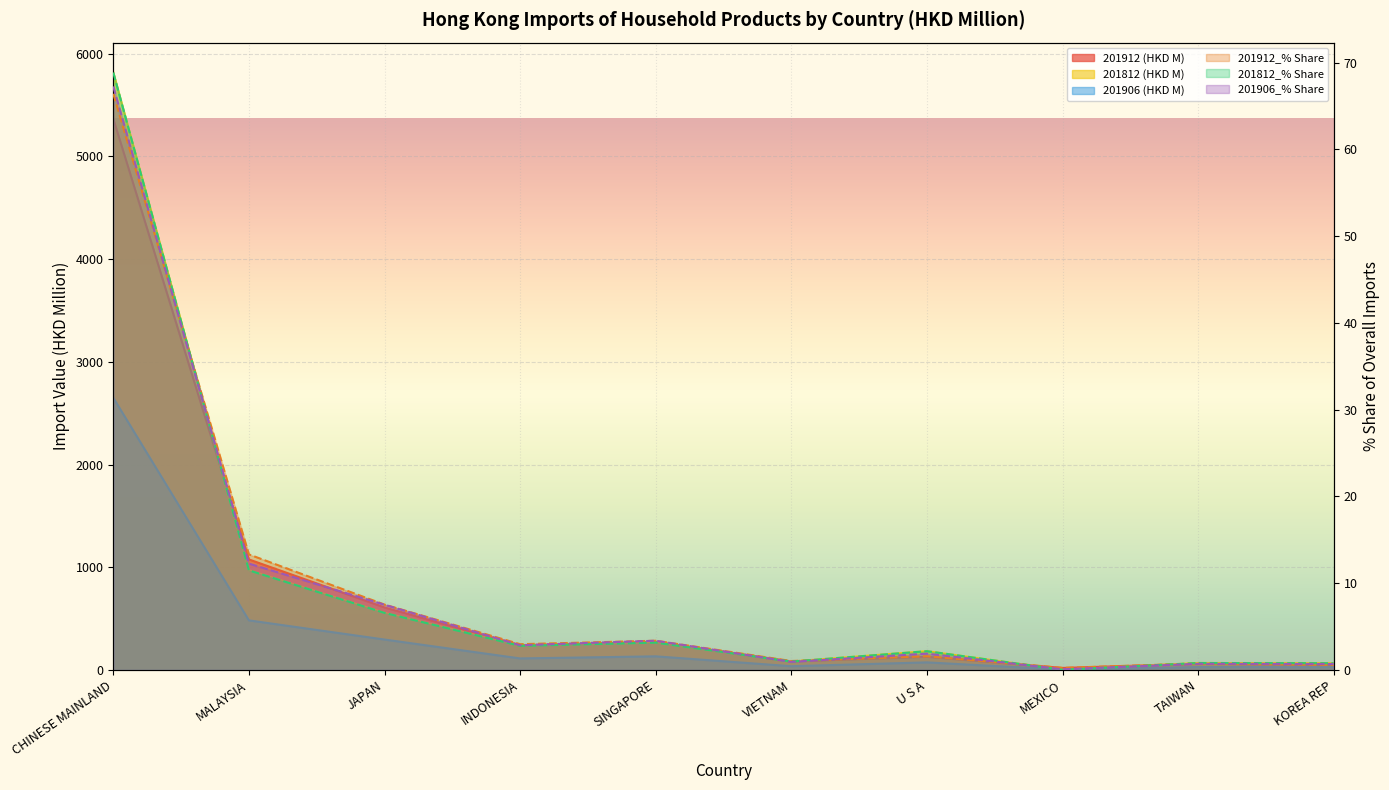

Which series has the largest range (max minus min)?

201812 (HKD M)